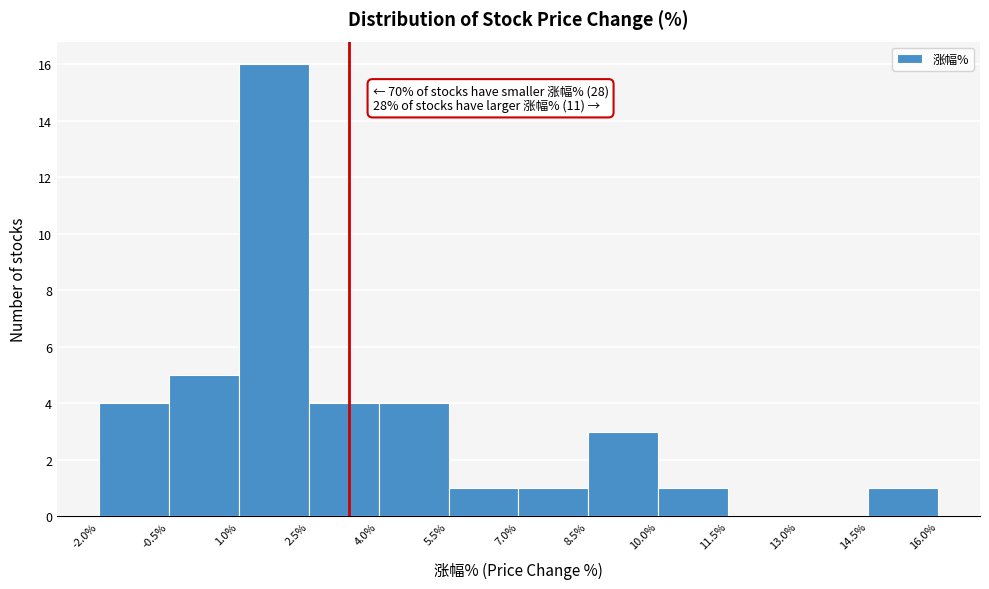

Over which range of the x-axis is the bar tallest?

1.0% to 2.5%